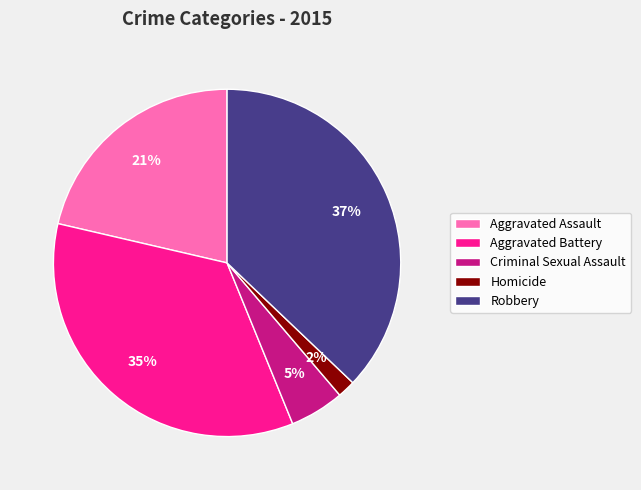

How many segments does this pie chart have?

5